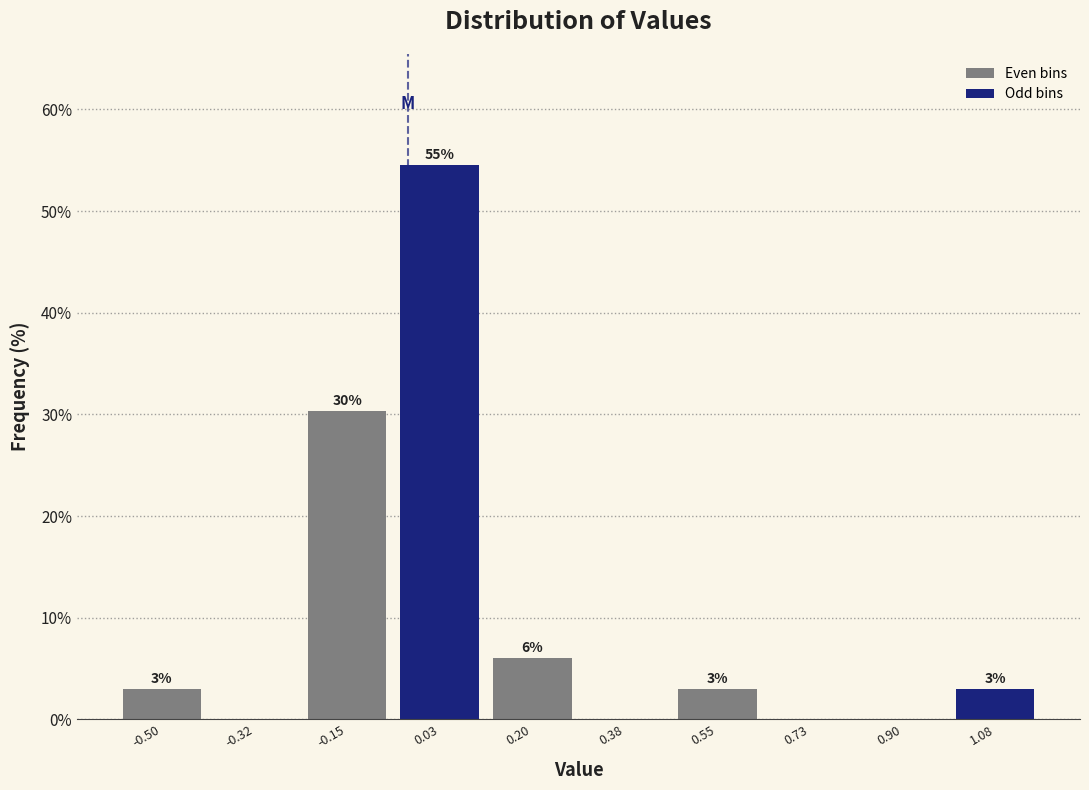

Which range on the x-axis has the tallest bar?

-0.06 to 0.12